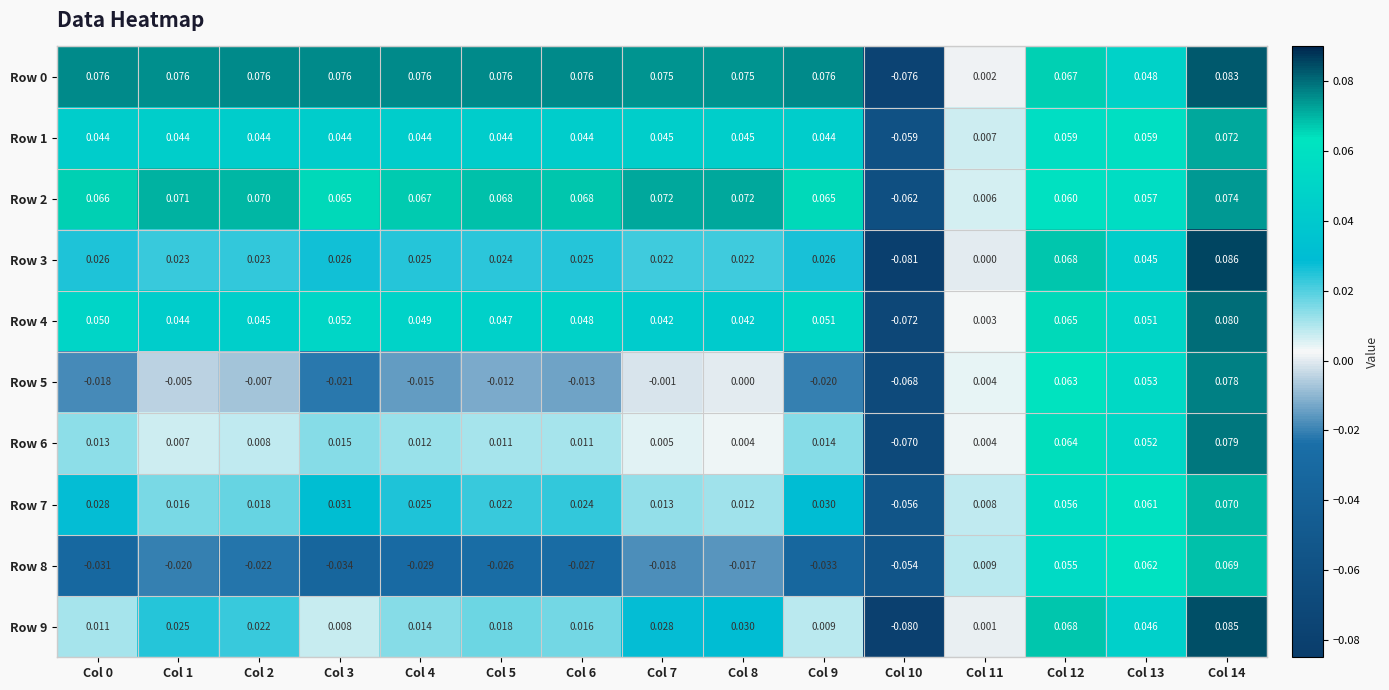

How many data points does each series have?

15